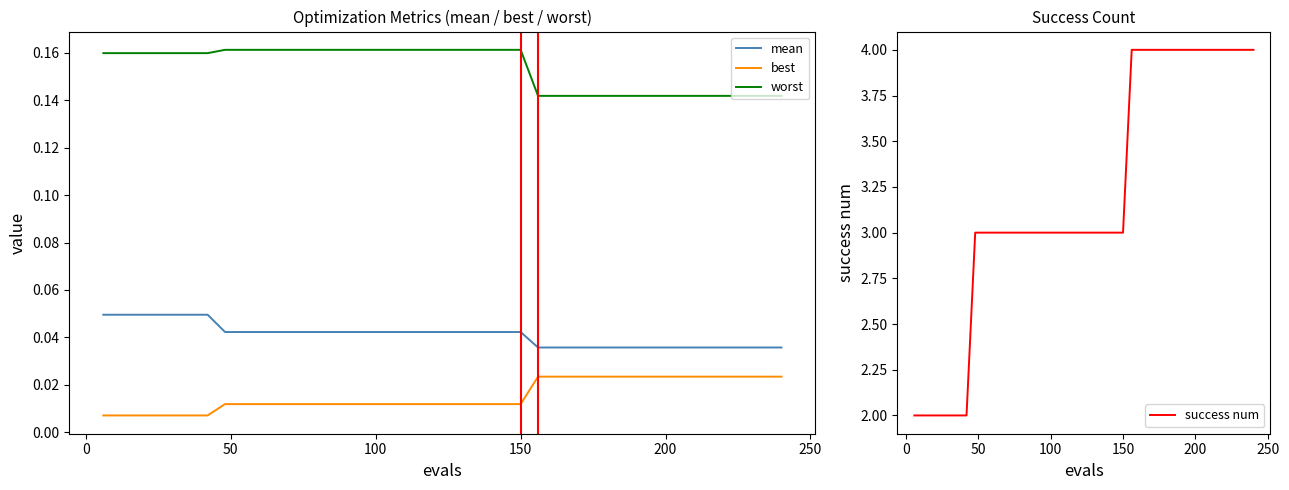

What is the highest value of the success num series?

4